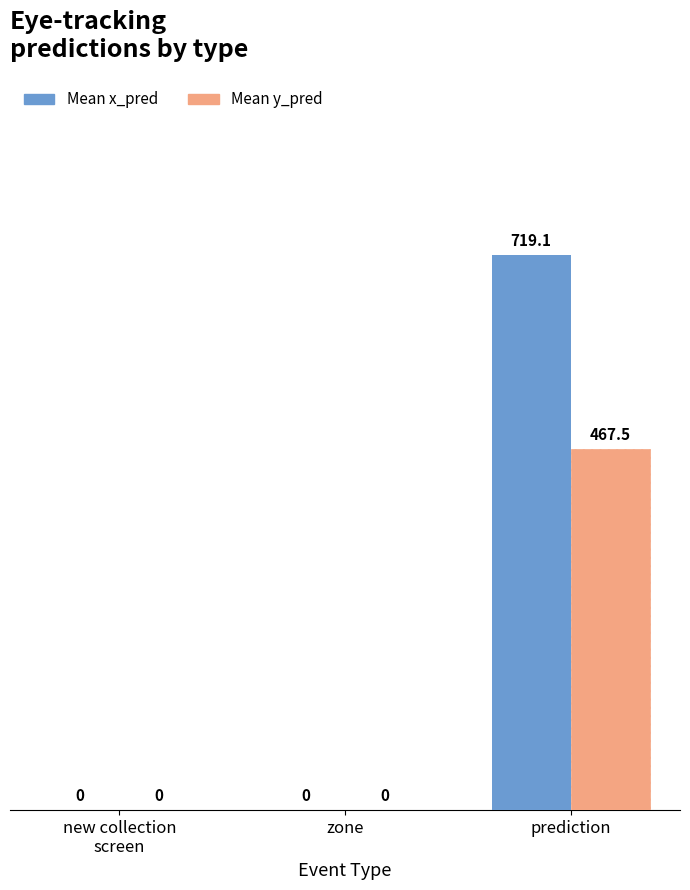

At which category does the chart reach its peak across all series?

prediction